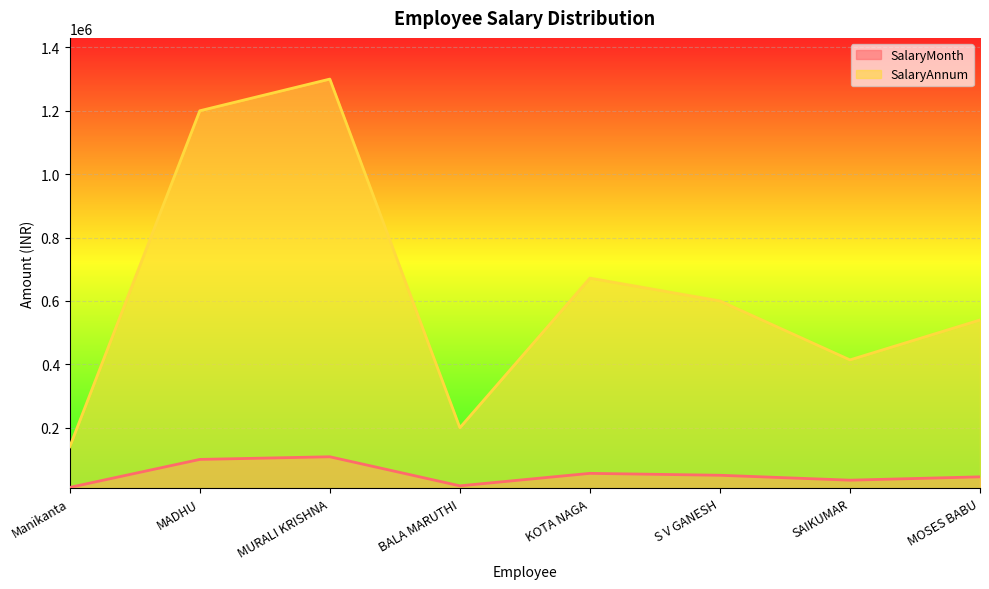

Rank the series by their maximum value, from highest to lowest.

SalaryAnnum, SalaryMonth